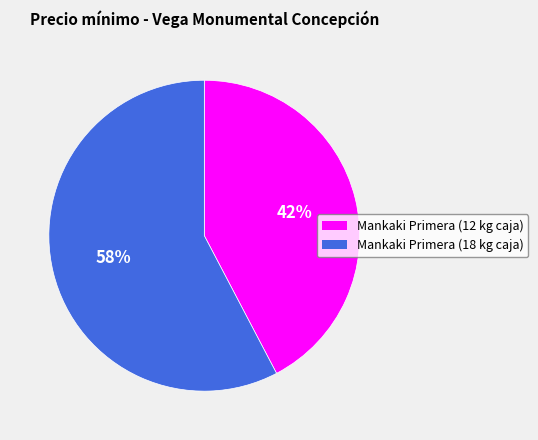

Is there any slice that represents more than half of the pie?

Yes